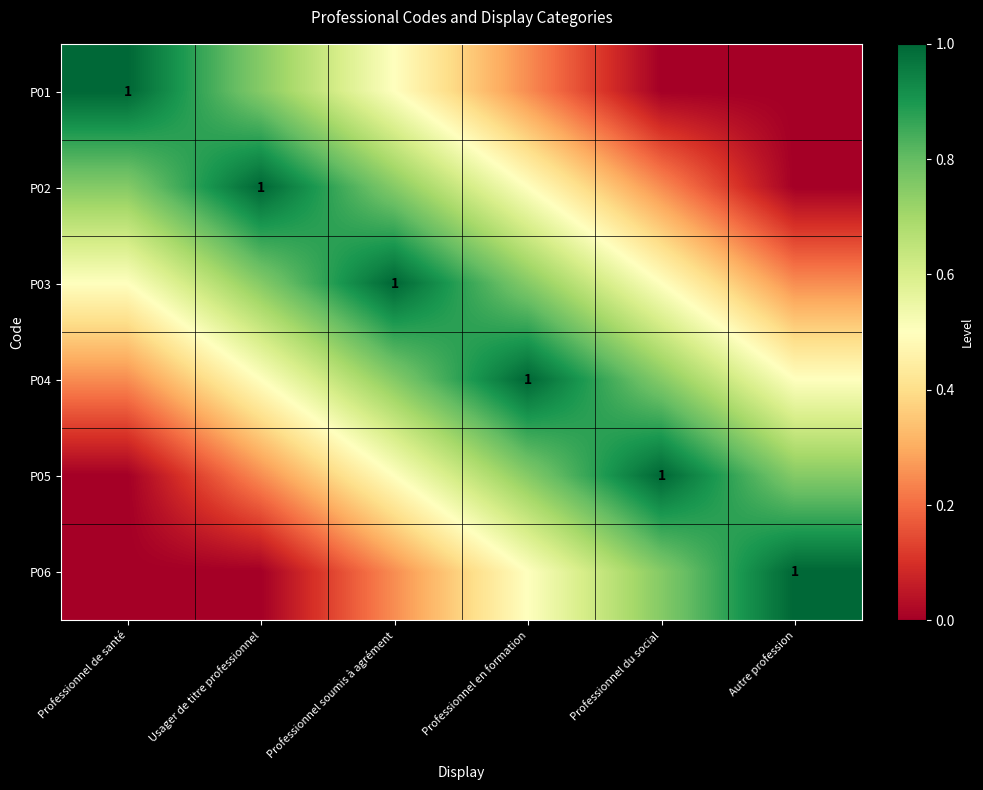

At Professionnel de santé, list the series in order from largest to smallest.

P01, P02, P03, P04, P05, P06